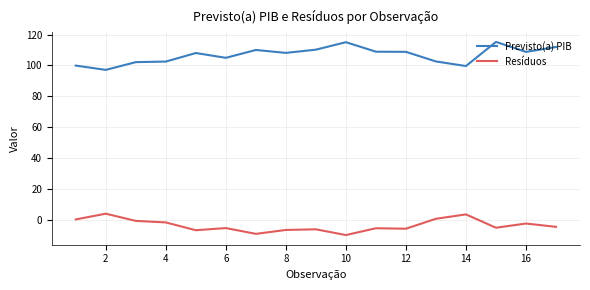

Count the number of data series in this chart.

2